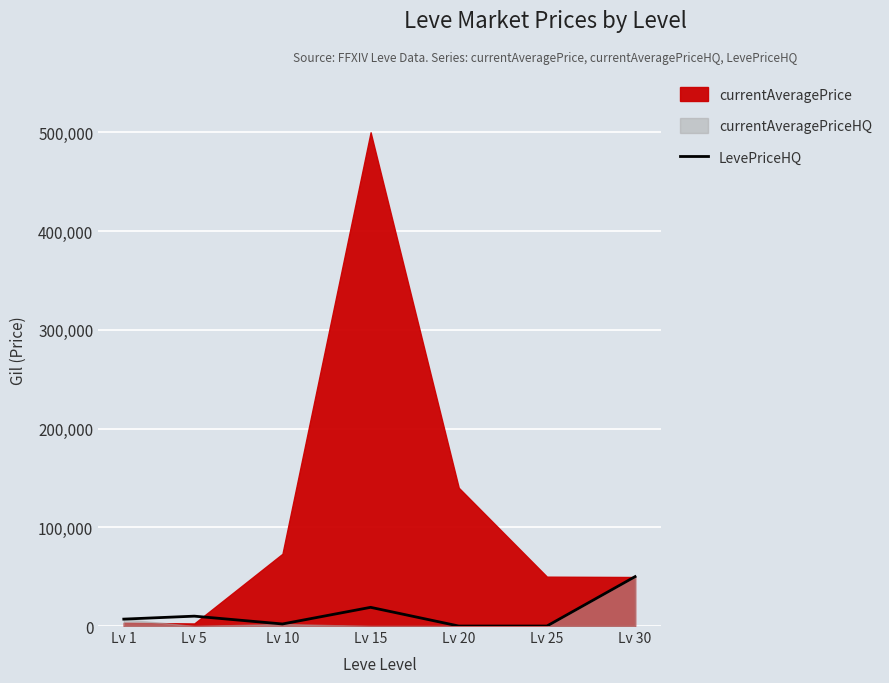

How many positive values are there?

5